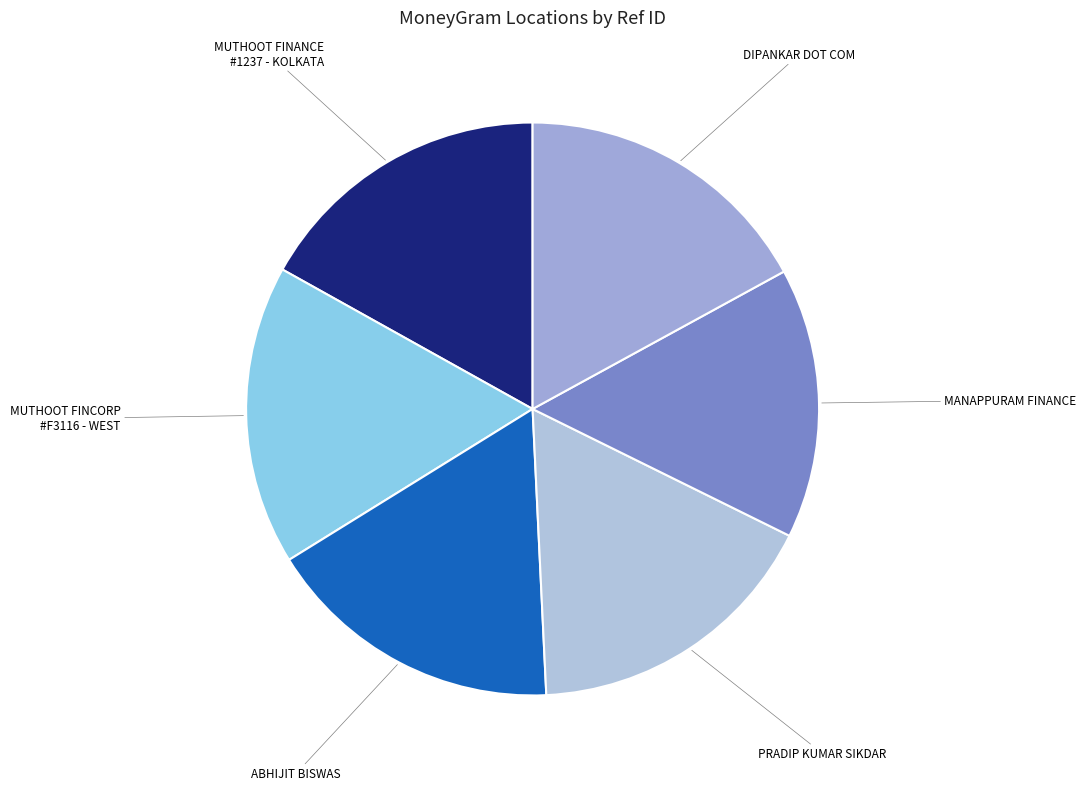

How many slices are in this pie chart?

6